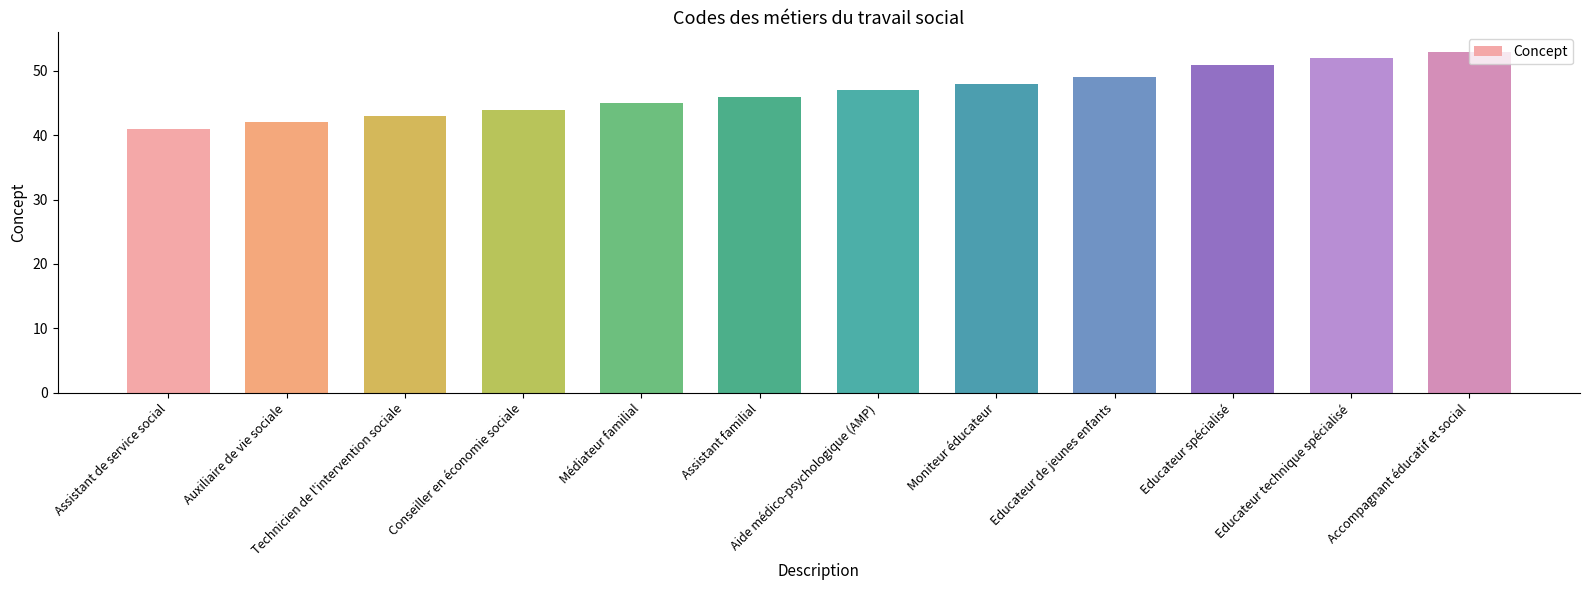

What is the smallest value displayed?

41